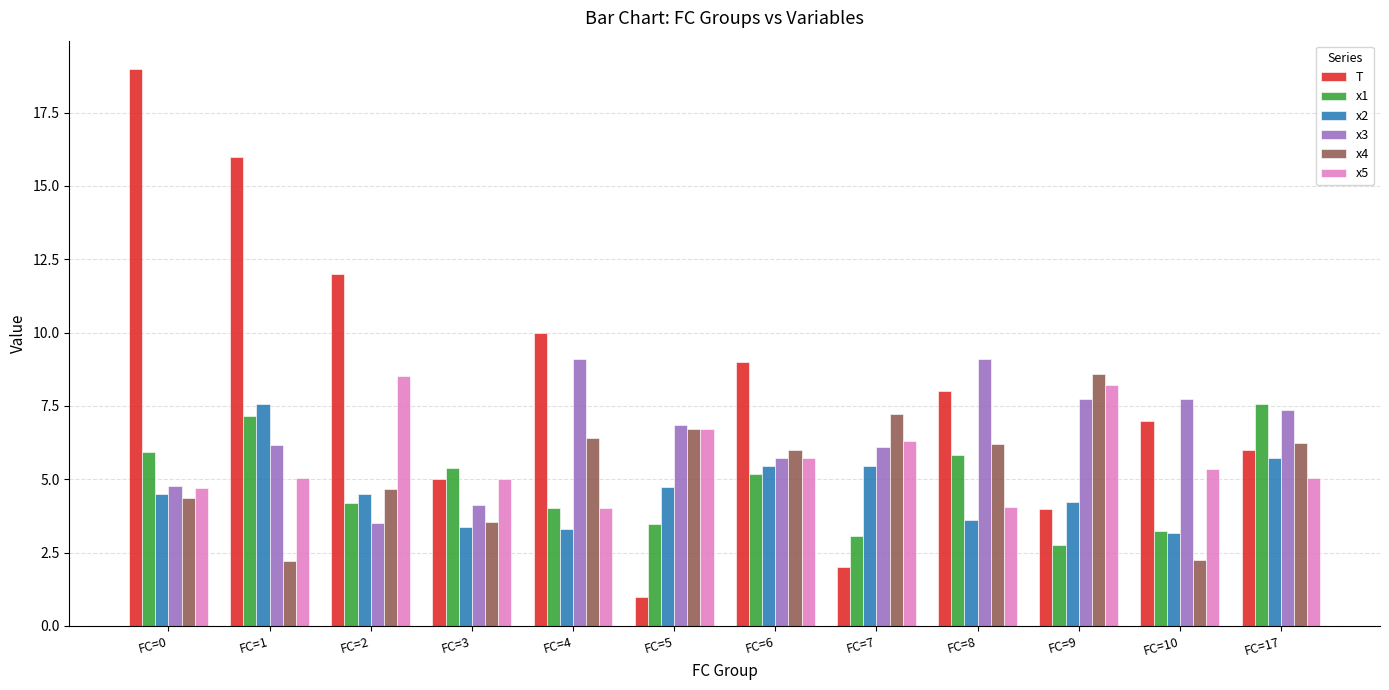

What is the minimum value for x2?

3.2